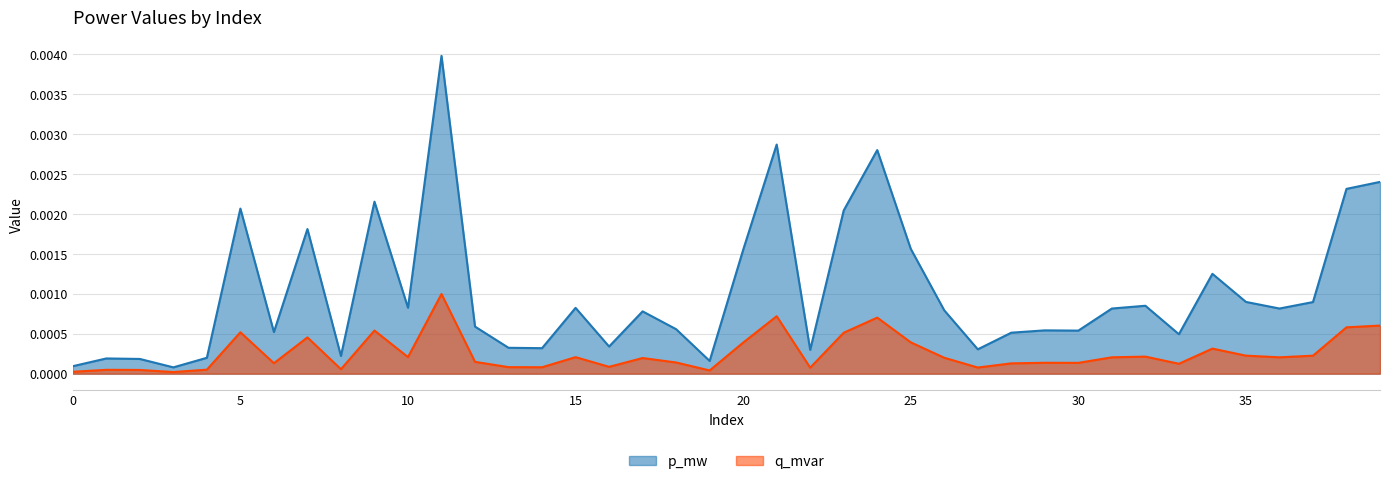

Which has a higher value, 13 or 1?

13